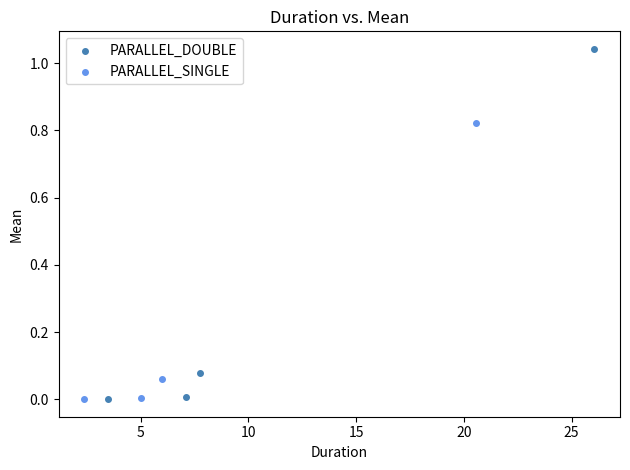

What are all the series names shown in the legend?

PARALLEL_DOUBLE, PARALLEL_SINGLE